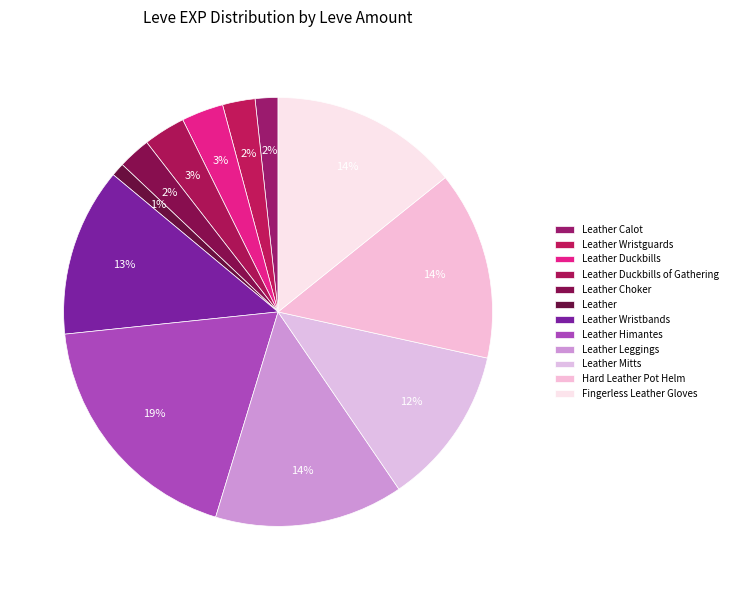

To the nearest percent, what is the combined percentage of Leather Himantes and Leather Calot?

20%